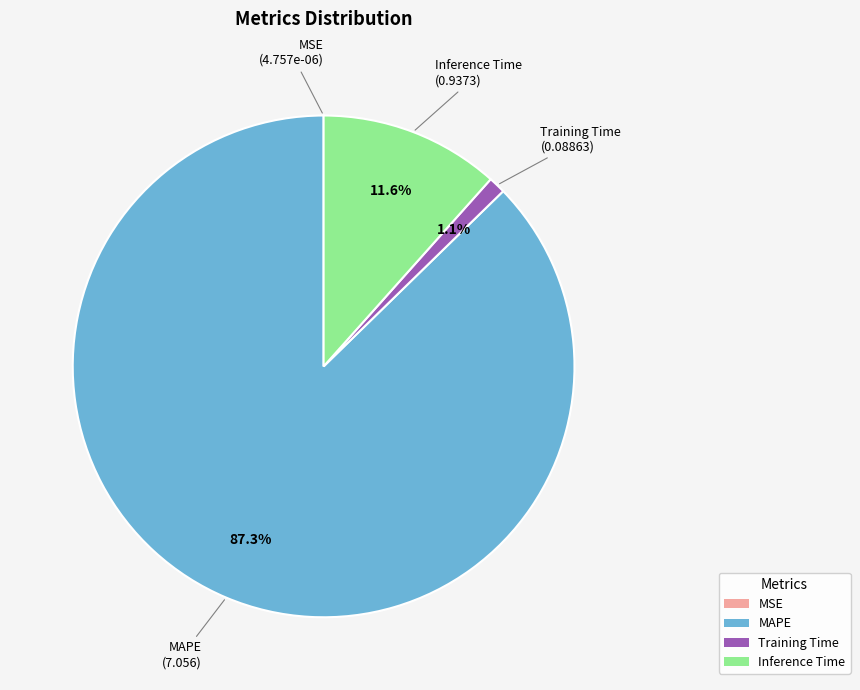

True or false: Inference Time accounts for 24% of the total.

False